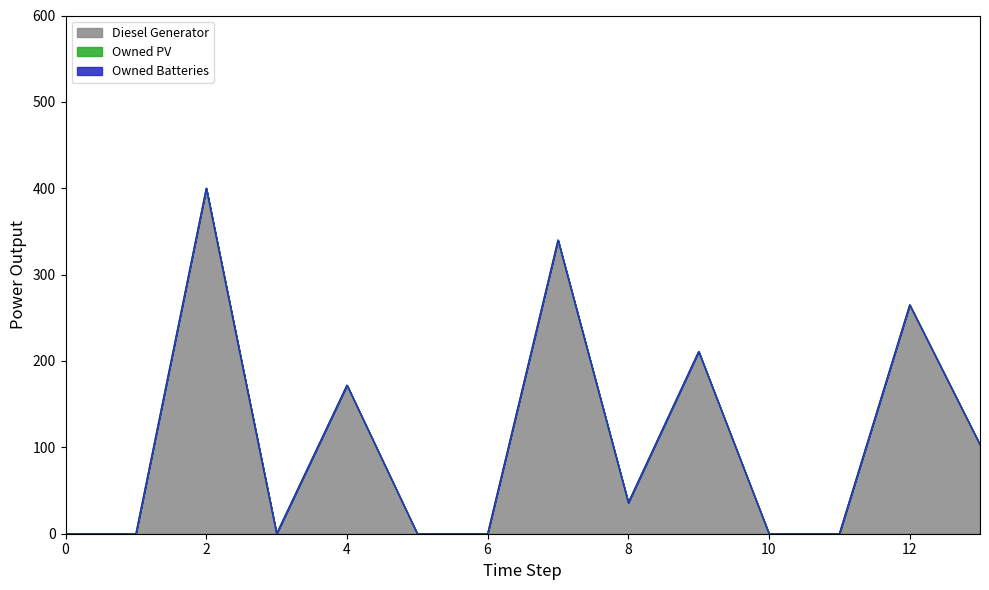

Where is Diesel Generator nearest to the value 200?

9